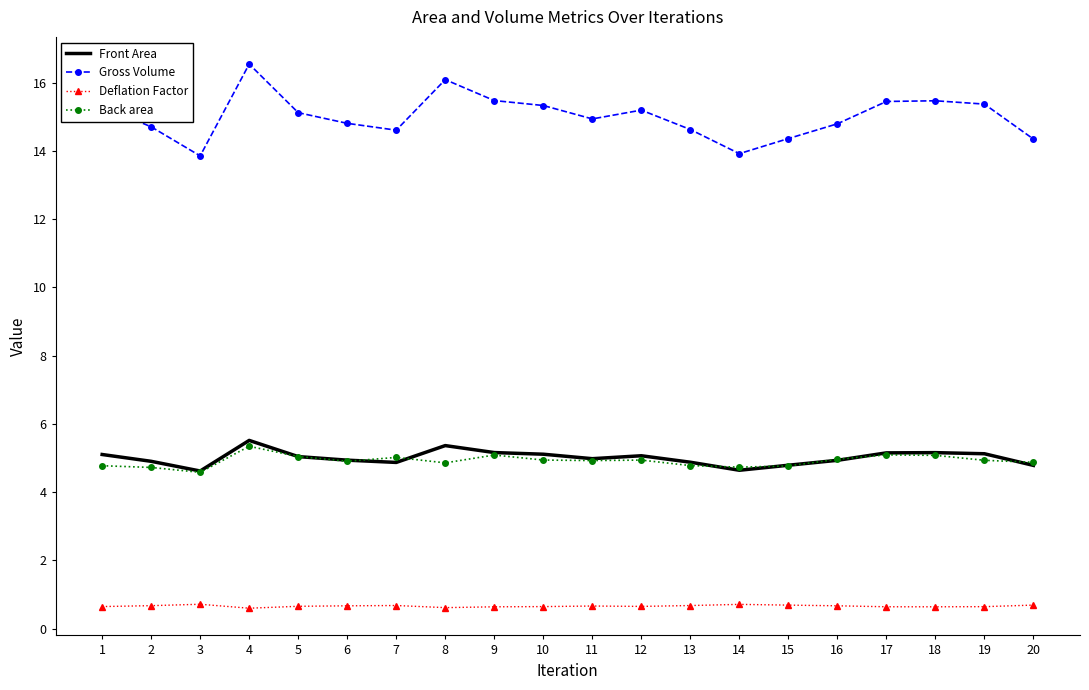

What is the difference between the highest and lowest values at 17?

14.8